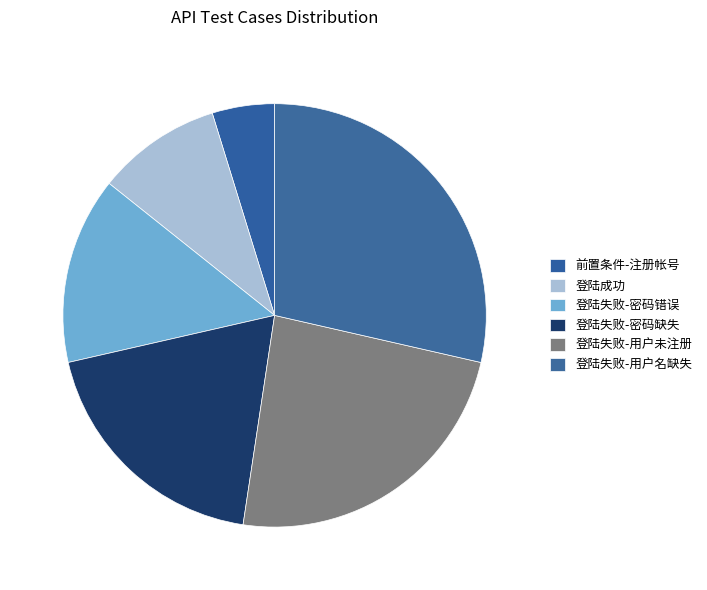

What is the ratio of the value at 登陆失败-密码错误 to the value at 登陆失败-用户未注册?

0.6